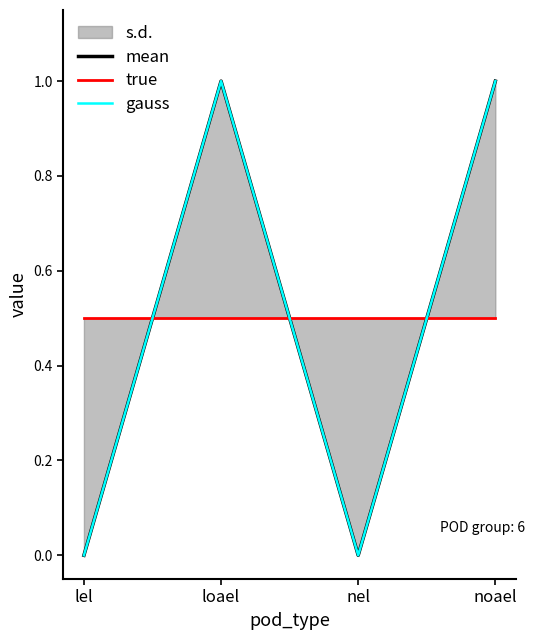

What is the difference between the highest and lowest values at nel?

0.5